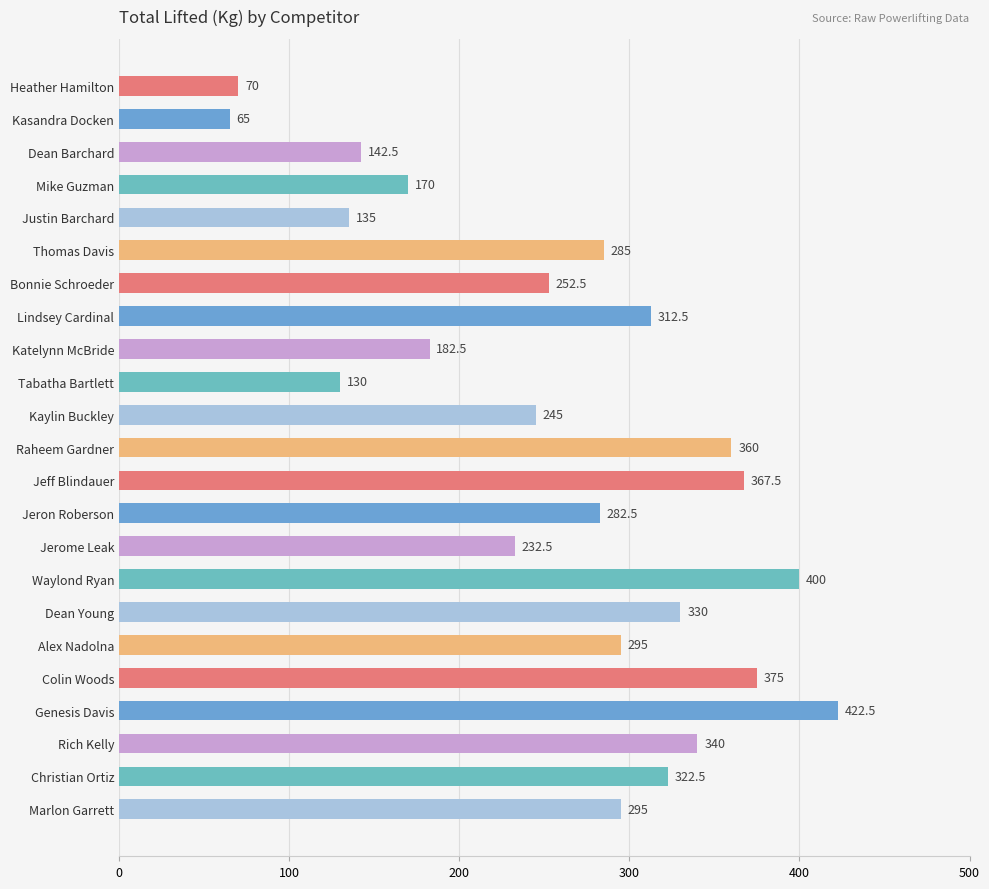

What is the approximate value at Kaylin Buckley?

245.0